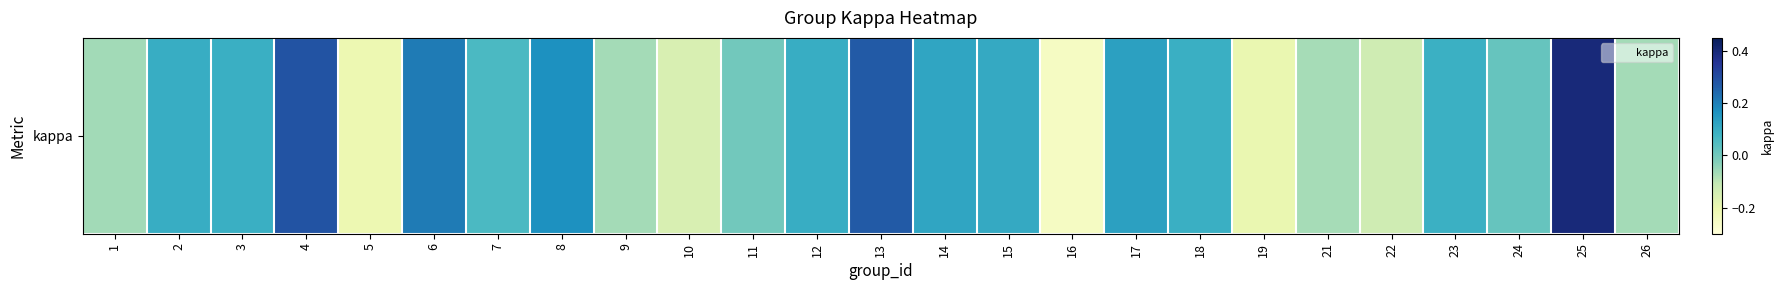

Where does the data first go above 0?

2